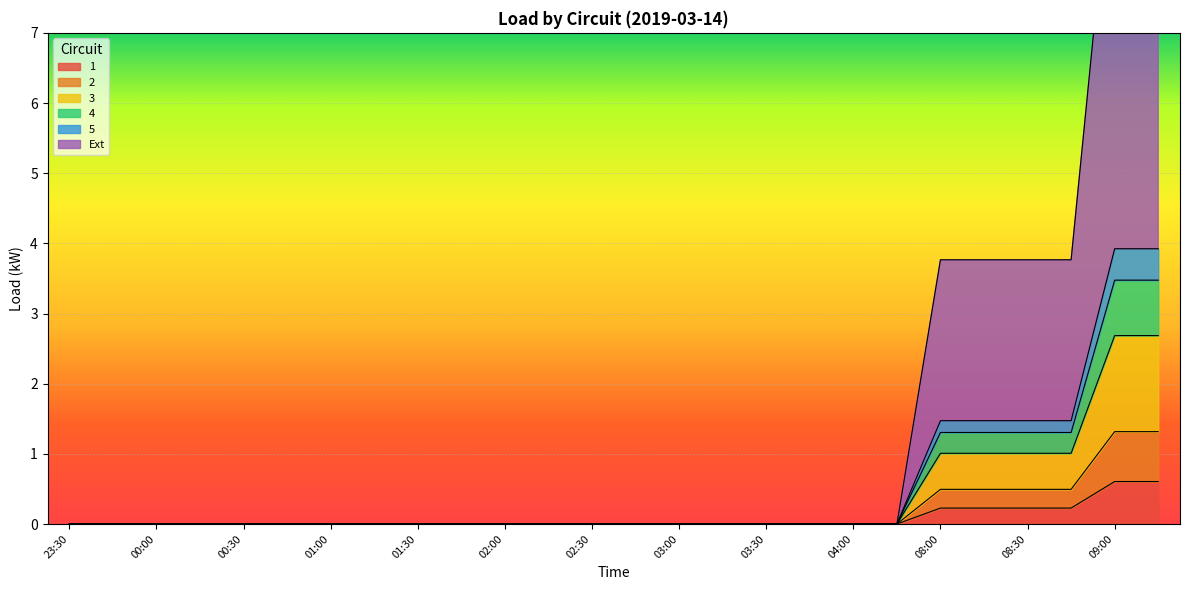

What is the label of the 26th point from the left?

09:15